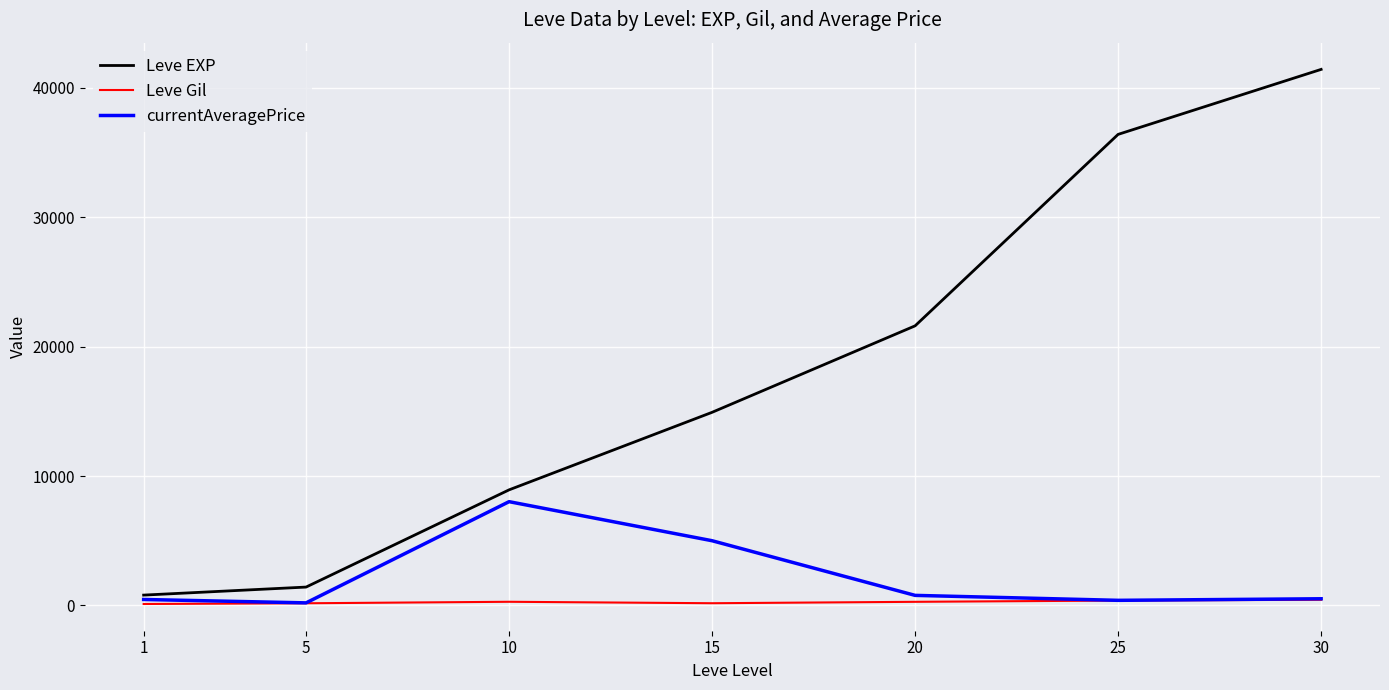

What is the difference between the highest and lowest values at 15?

14748.0